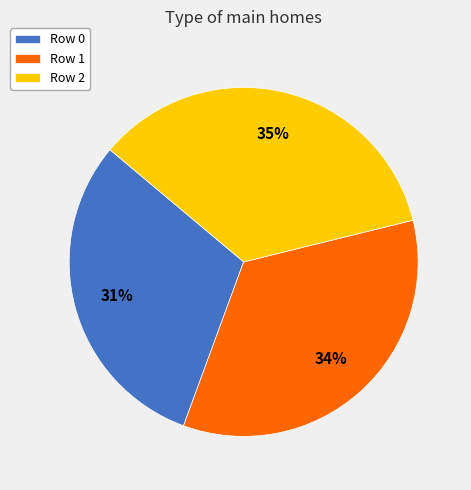

What percentage is the Row 2 slice, to the nearest percent?

35%